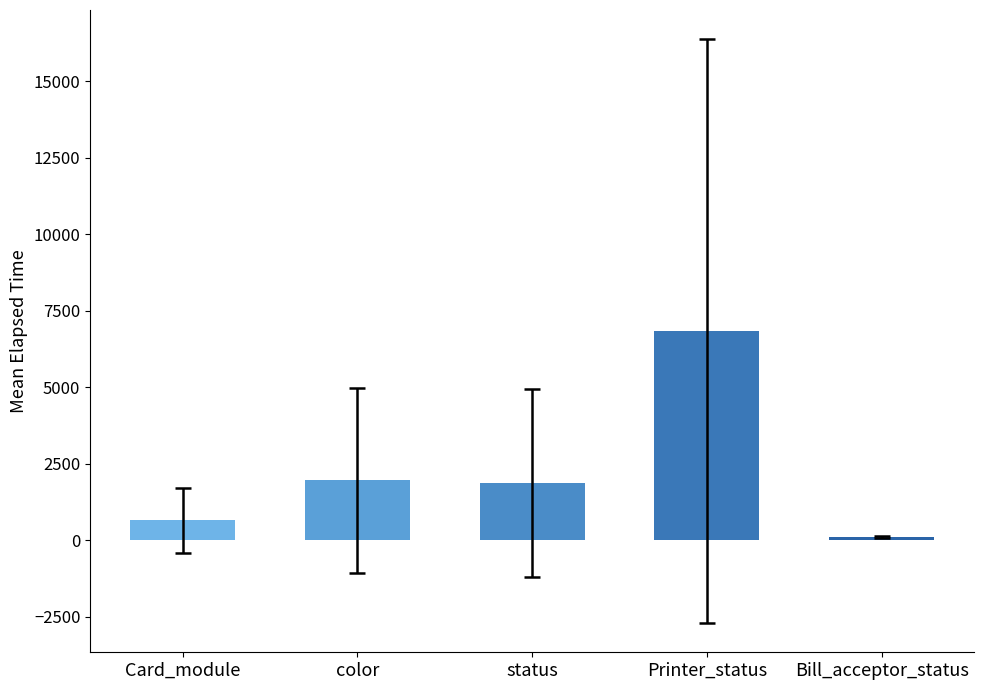

How many bars are there in total?

5